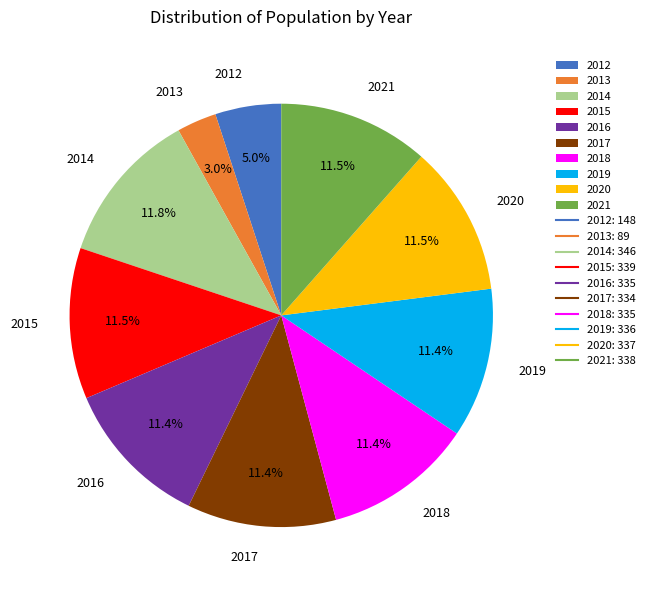

Is it true that 2015 is 22% of the pie?

False